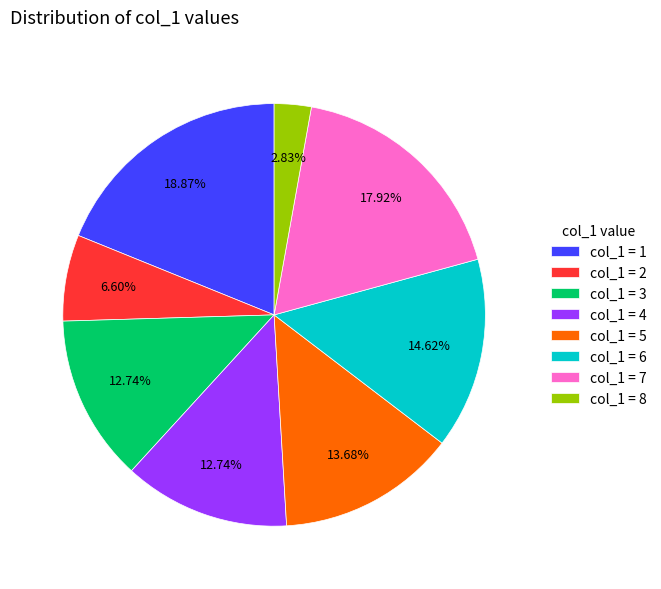

Do col_1 = 4 and col_1 = 6 together represent more than half of the pie?

No